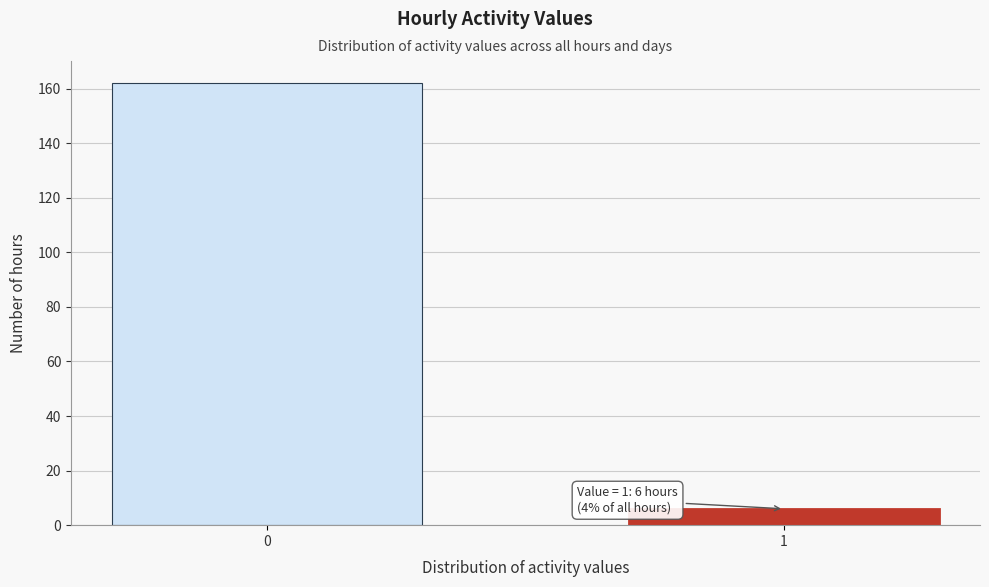

Reading right to left, transcribe all the data shown in this chart.

1=6	0=162